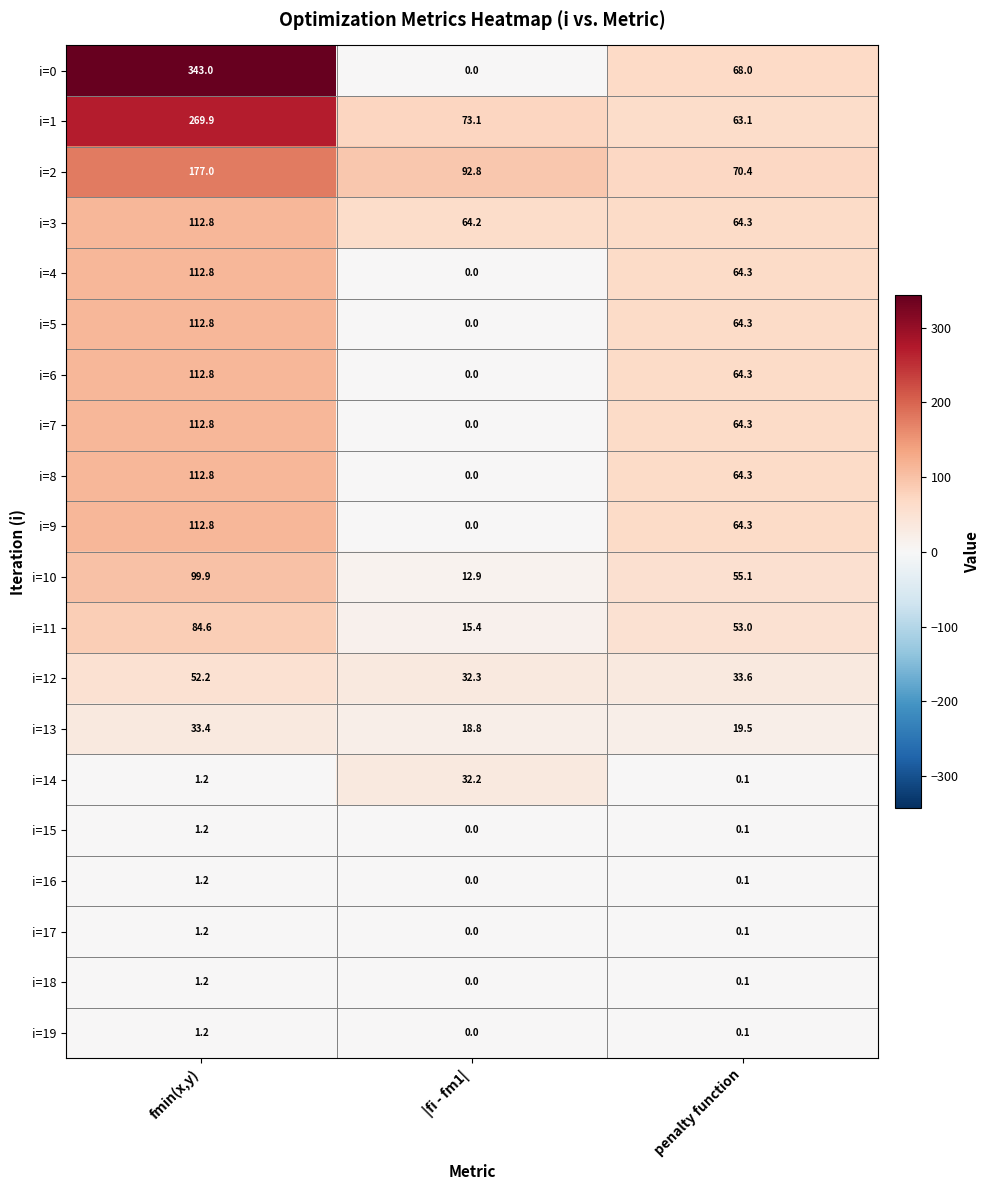

What is the difference between the i=1 values at fmin(x,y) and penalty function?

206.8